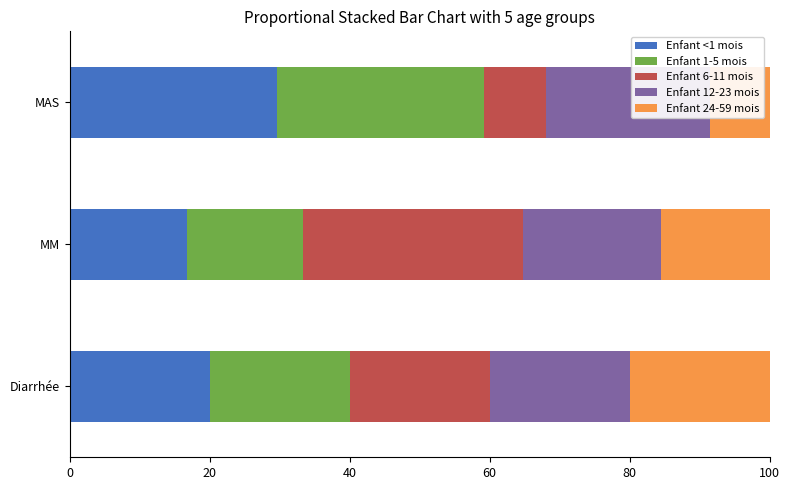

What is the difference between the Enfant 6-11 mois values at MM and Diarrhée?

11.4